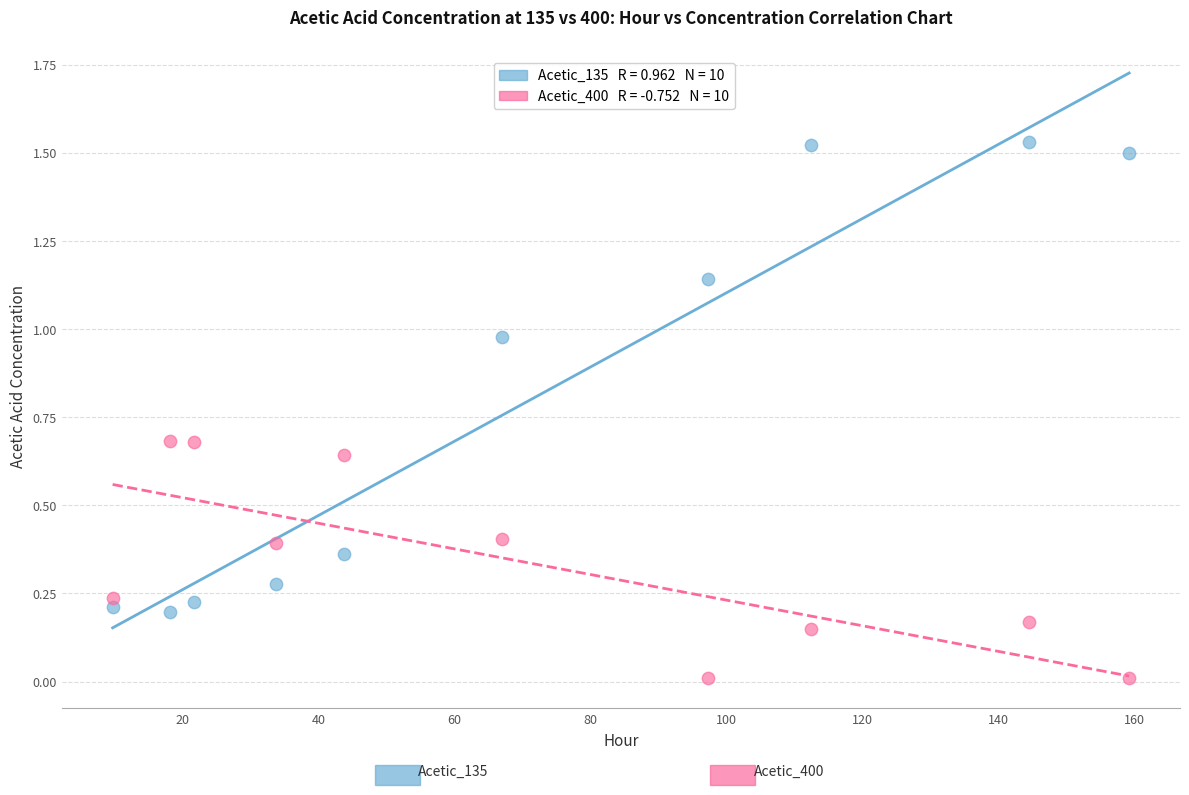

Across all data points, what is the range of X values (max minus min)?

149.5